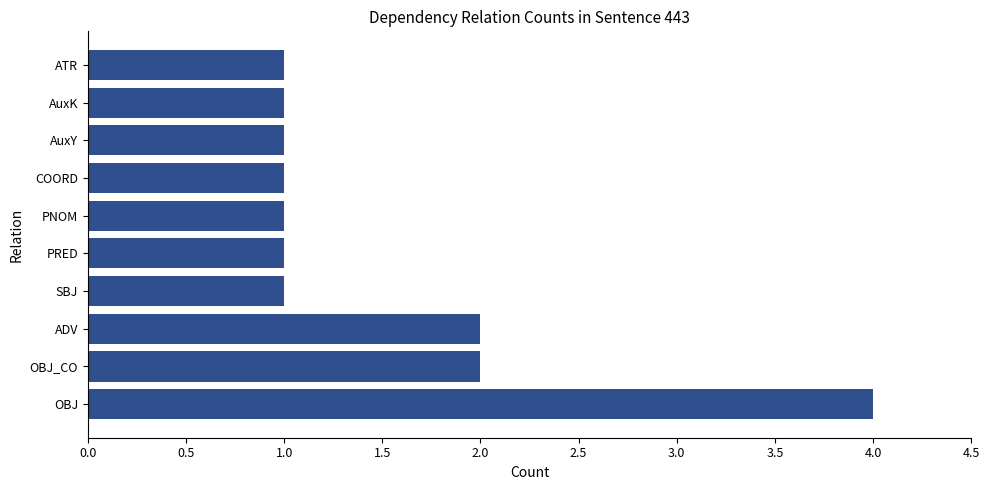

Count the values in the range 1 to 2.

9